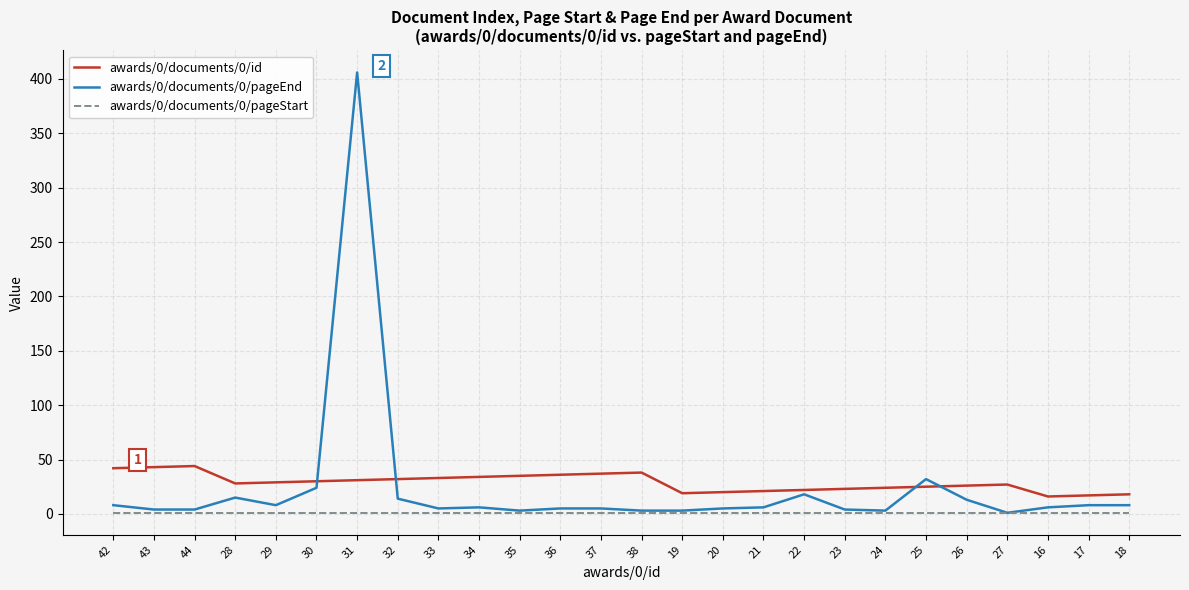

True or false: awards/0/documents/0/pageStart has a value of 1 at 30.

True